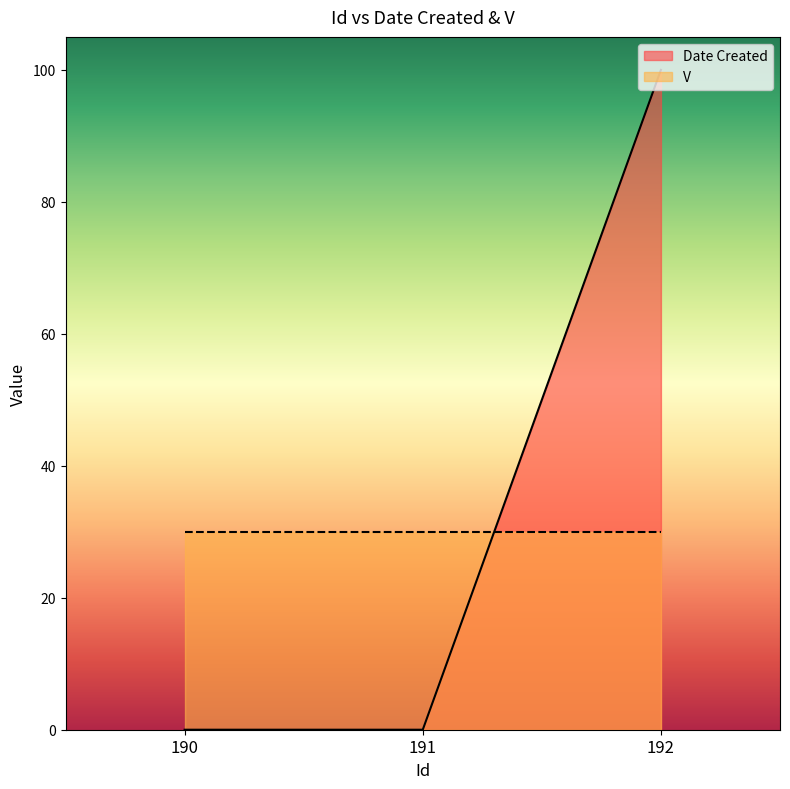

How many lines are shown in the chart?

2